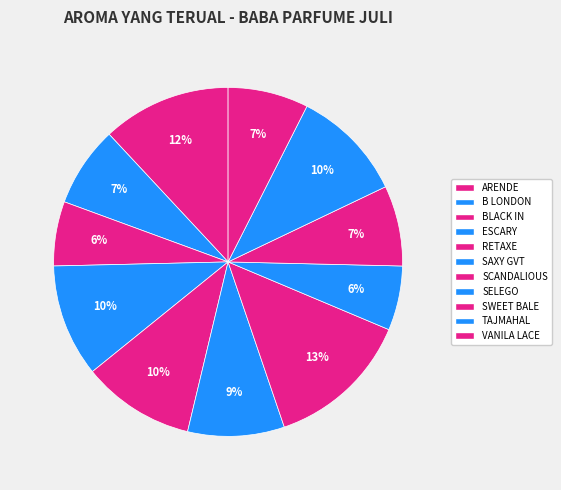

To the nearest percent, what percentage of the pie is TAJMAHAL?

10%